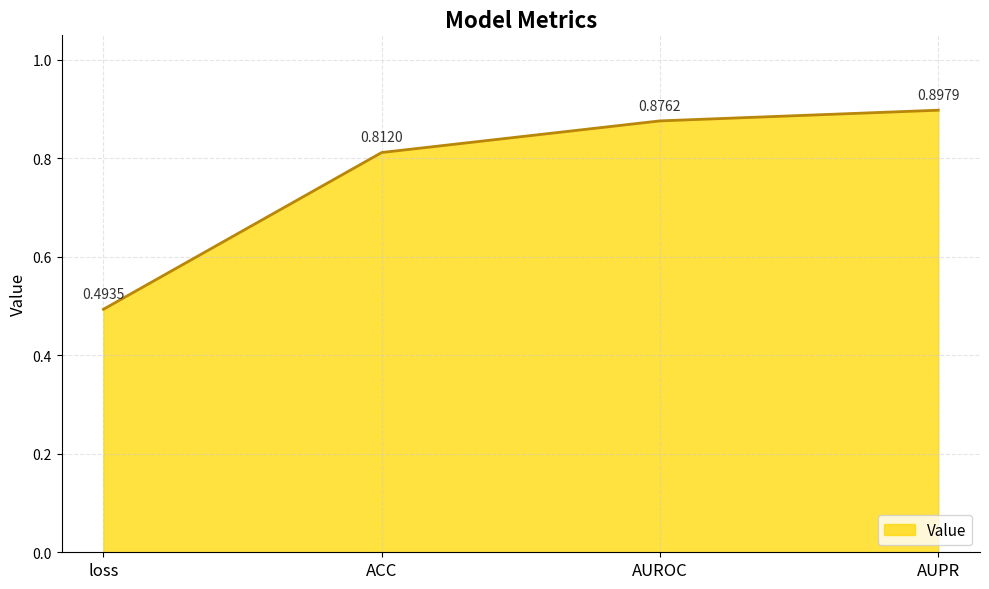

What is the sum of the values at loss and AUROC?

1.4